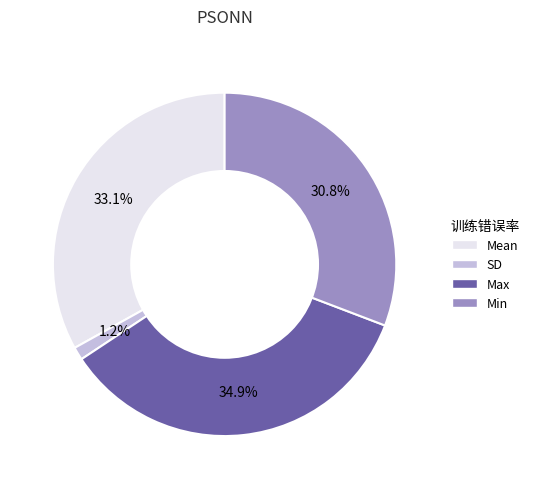

To the nearest percent, what percentage of the pie is SD?

1%